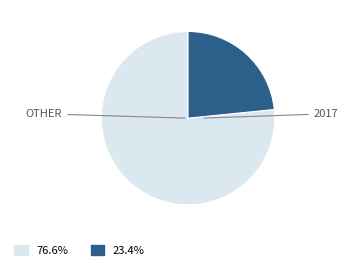

Does OTHER represent more than half of the total?

Yes